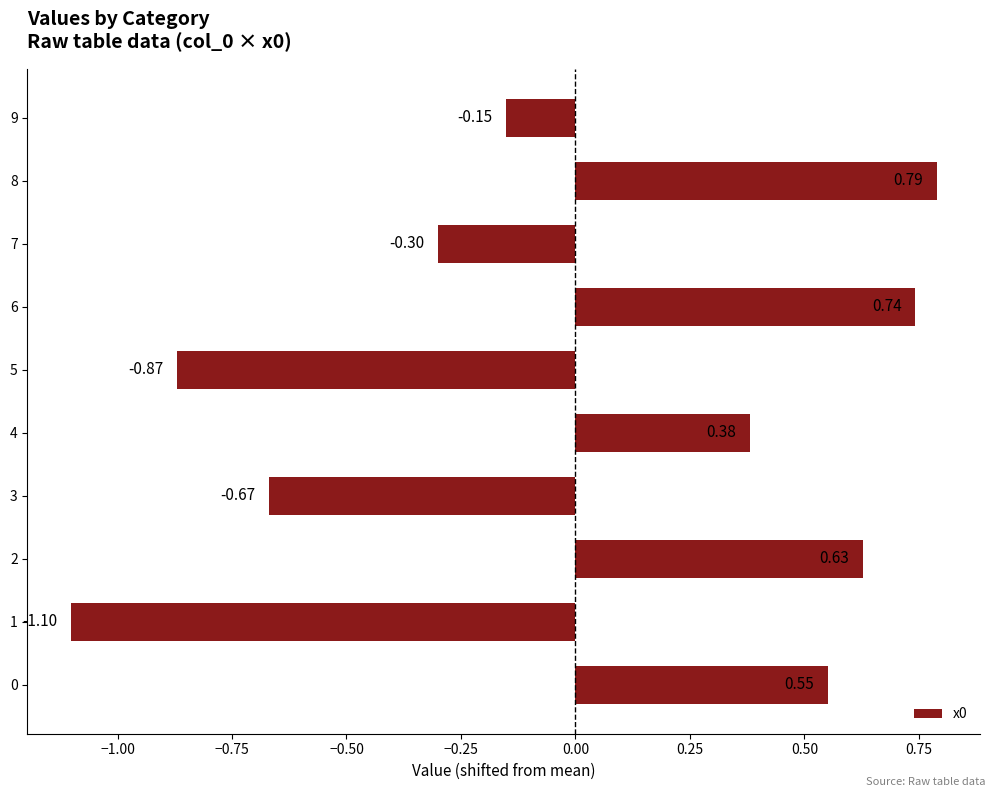

Are the bars grouped side by side (vs. stacked)?

No